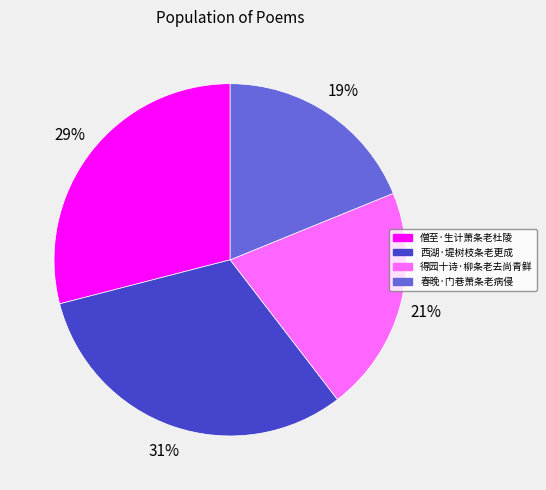

How many slices are in this pie chart?

4